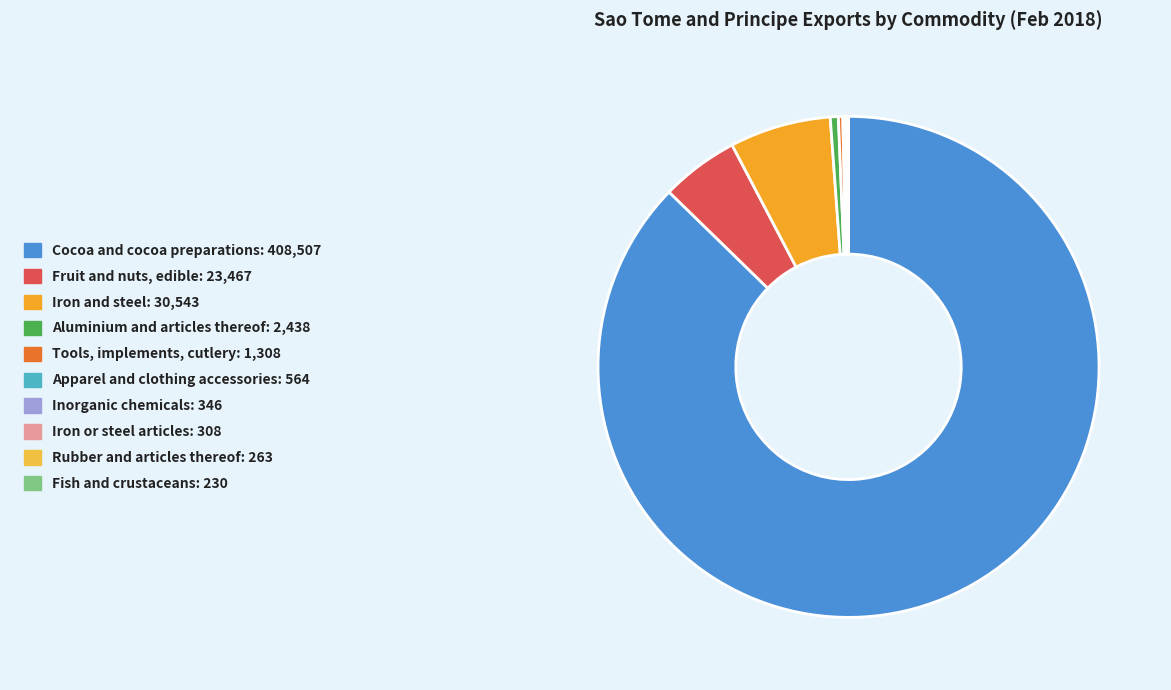

How many slices are in this pie chart?

10